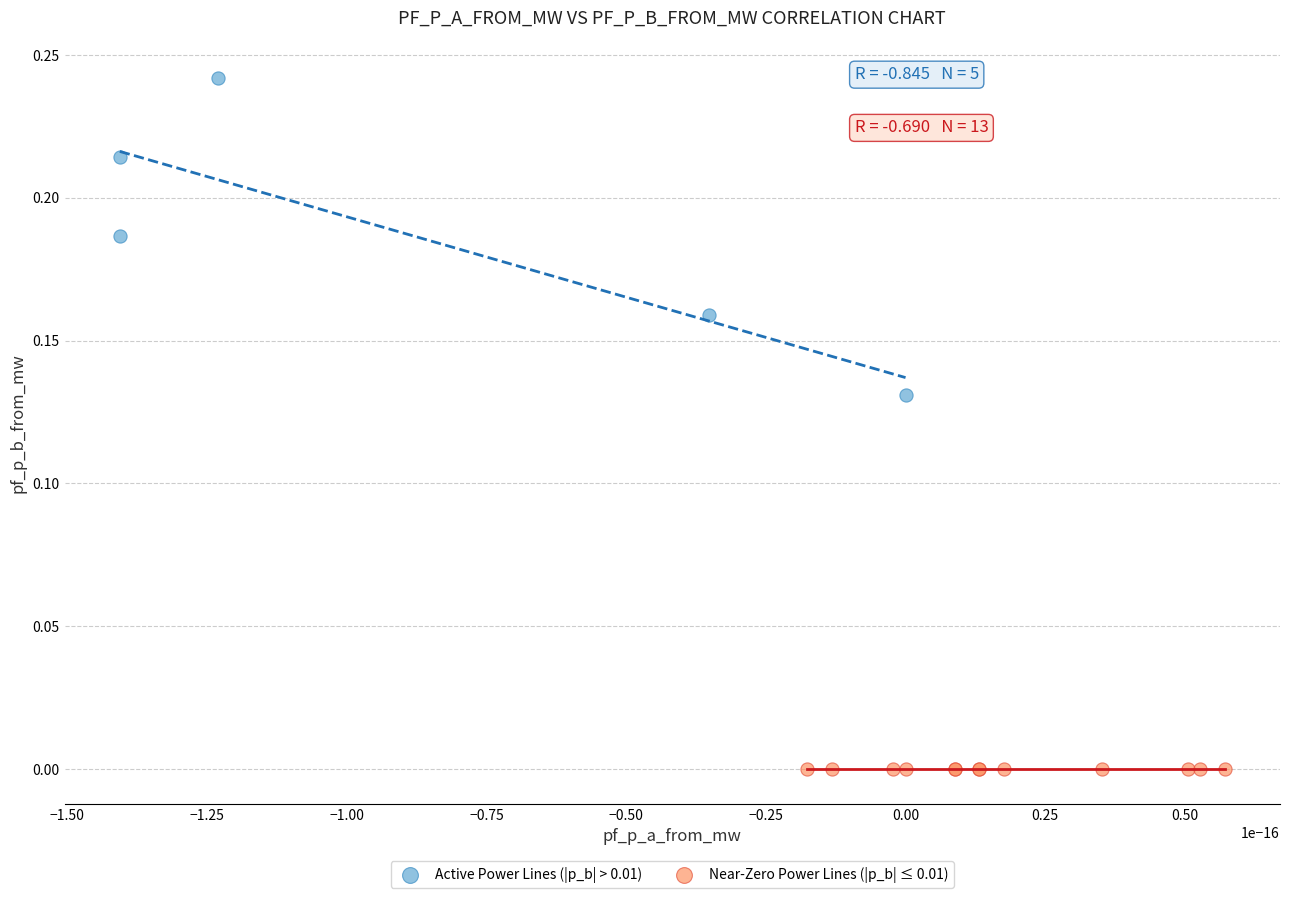

Which series contains the lowest Y value?

Near-Zero Power Lines (|p_b| ≤ 0.01)